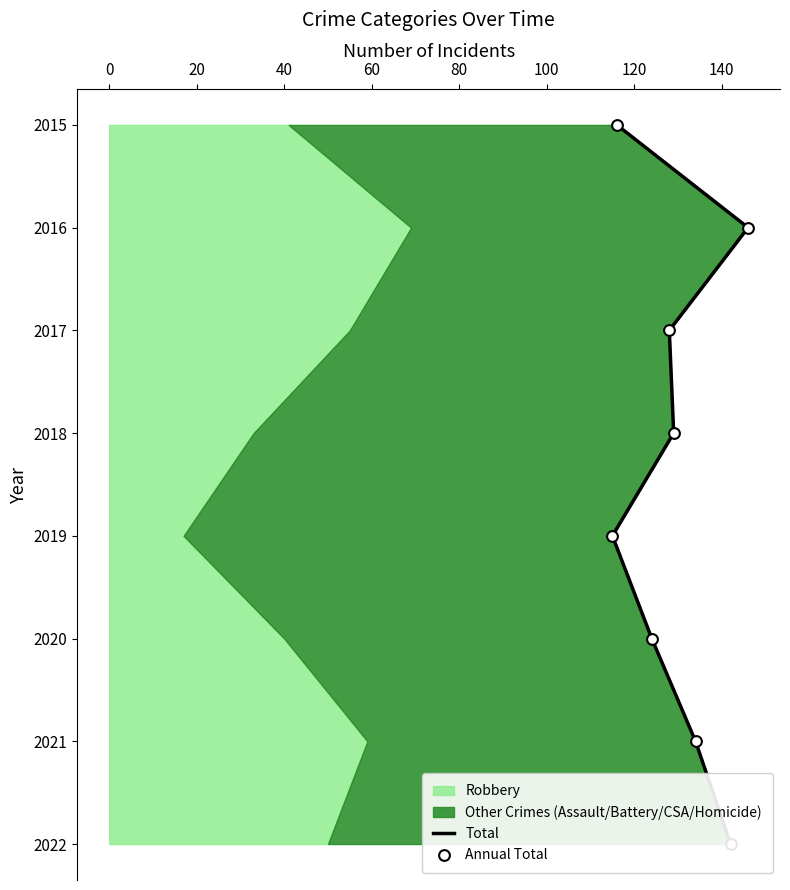

Is the value of Annual Total at 60 greater than the value of Total at −20?

Yes